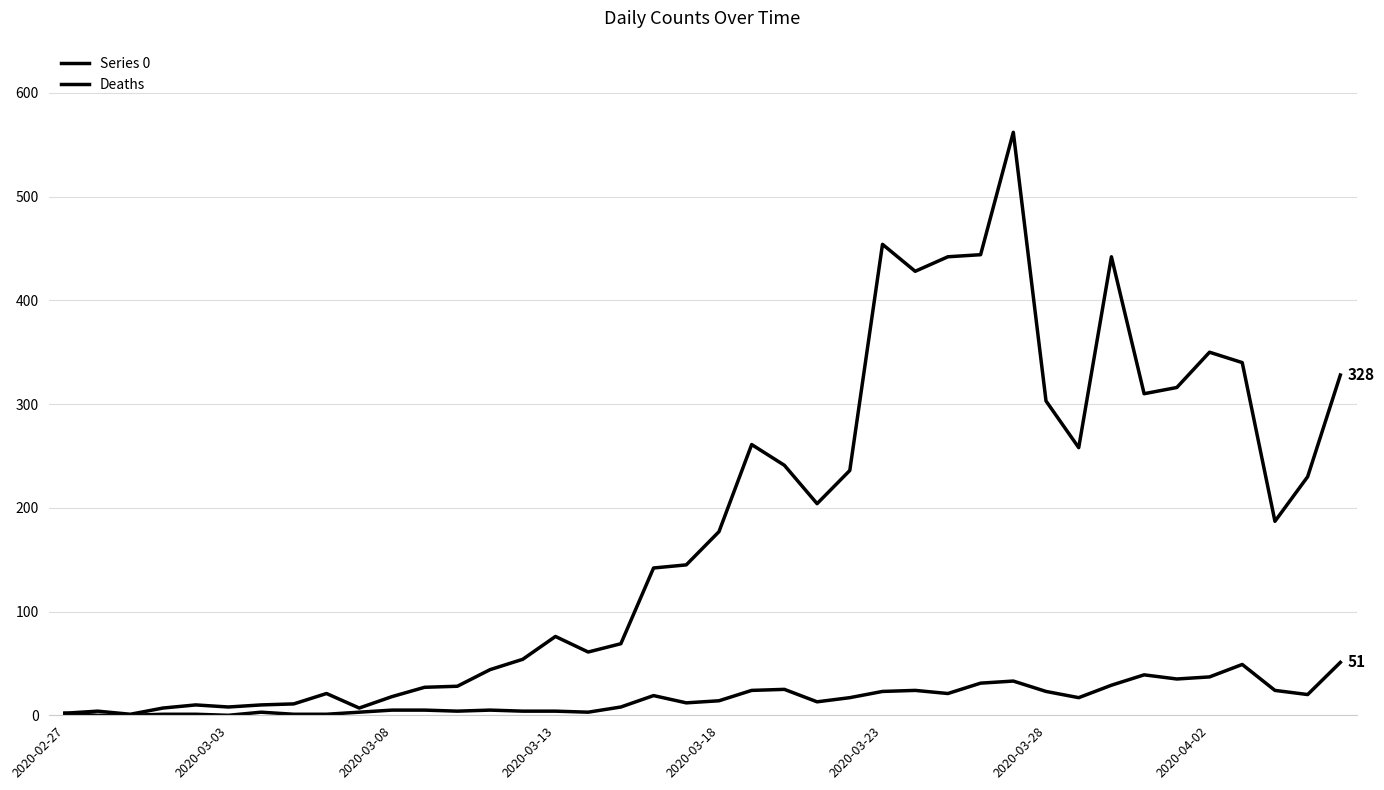

How many lines are shown in the chart?

2